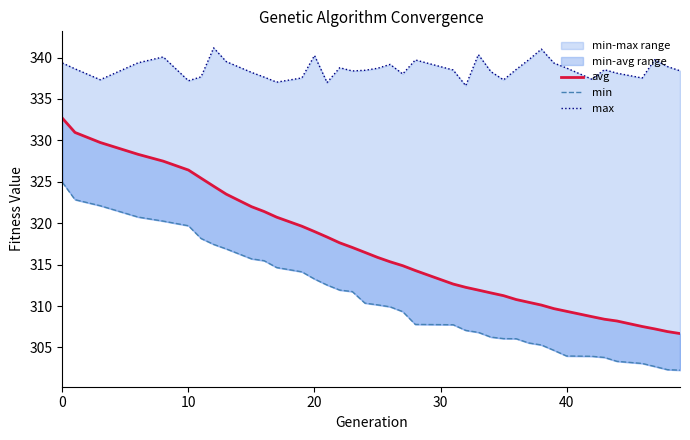

Is it true that avg equals 469.2 at 22?

False